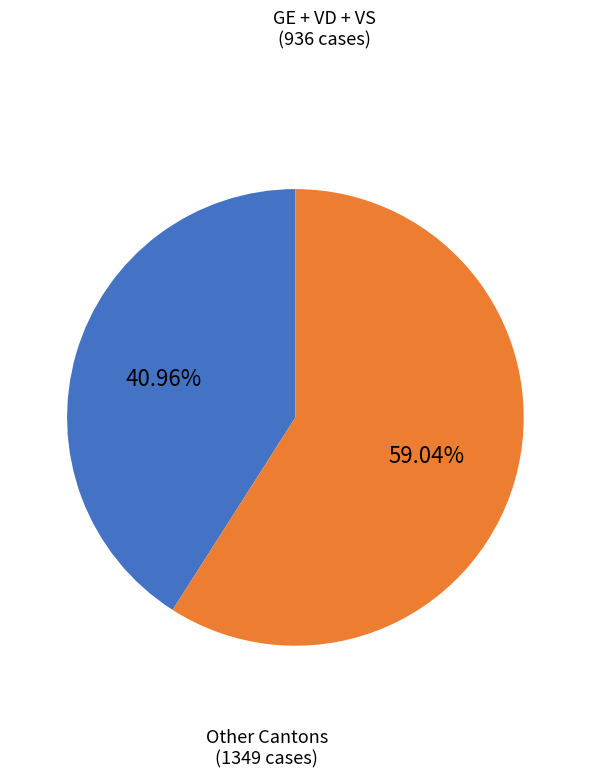

Is there any slice that represents more than half of the pie?

Yes